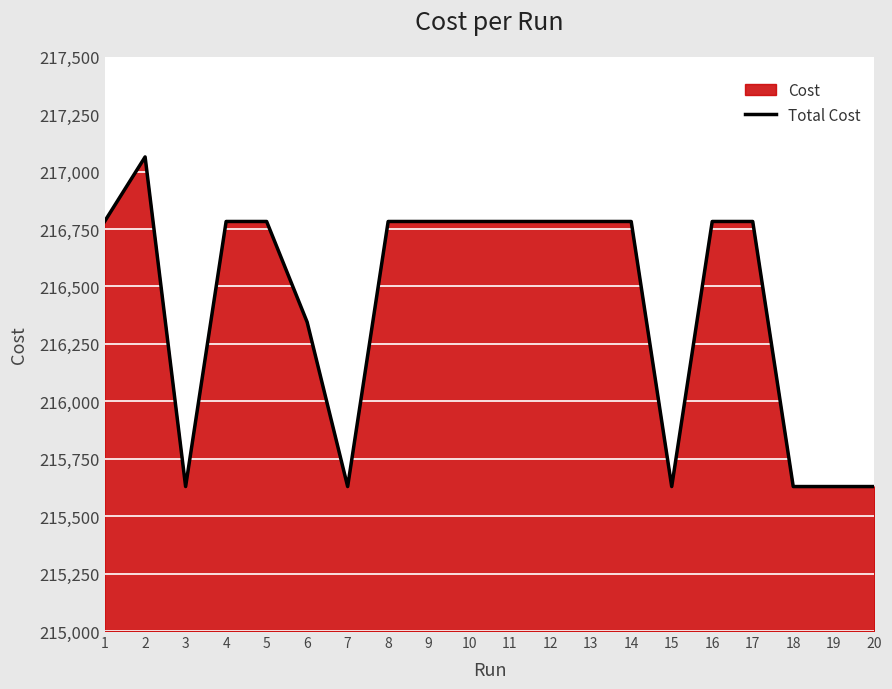

True or false: the data shows 215629.0 at 20.

True